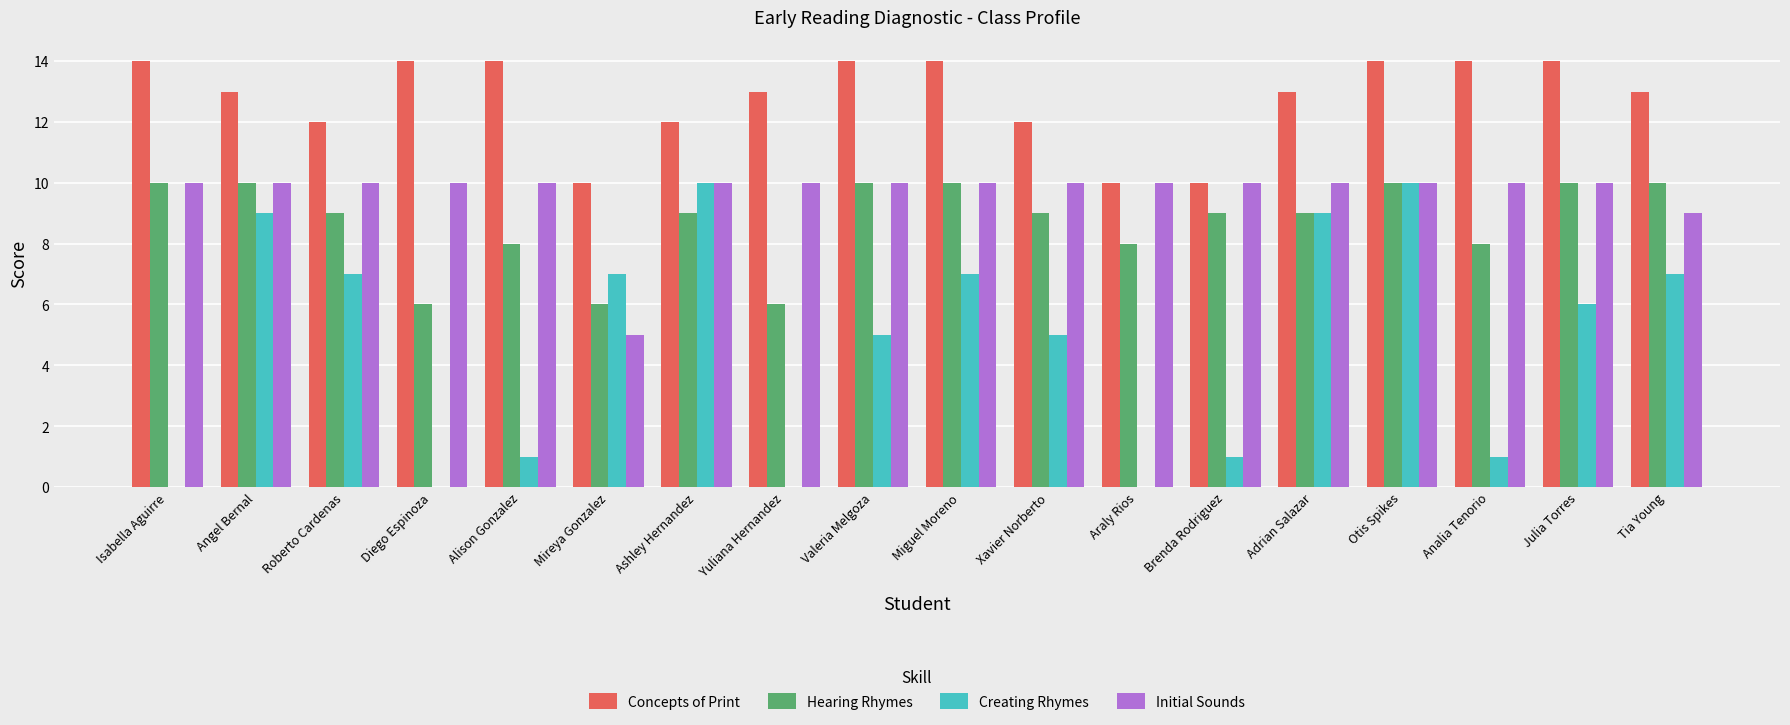

Which series has the widest spread of values?

Creating Rhymes